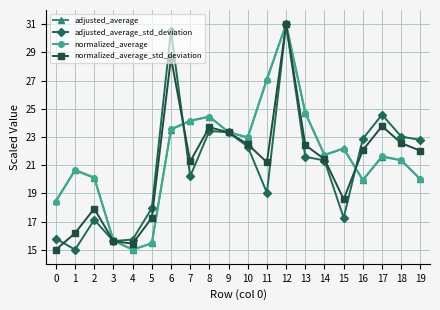

What is the spread (max minus min) of values at 7?

3.9